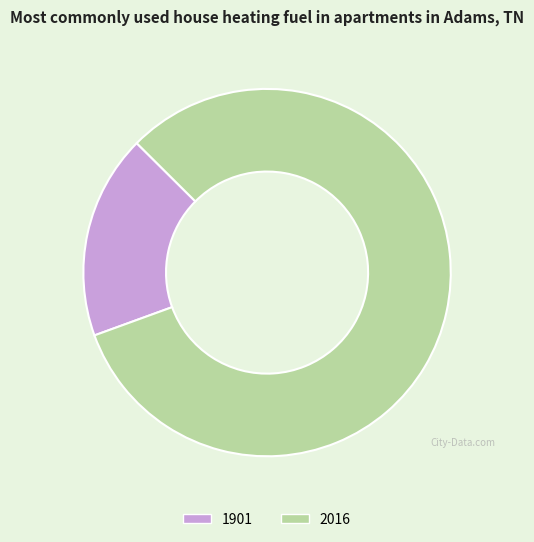

Which category accounts for the majority?

2016